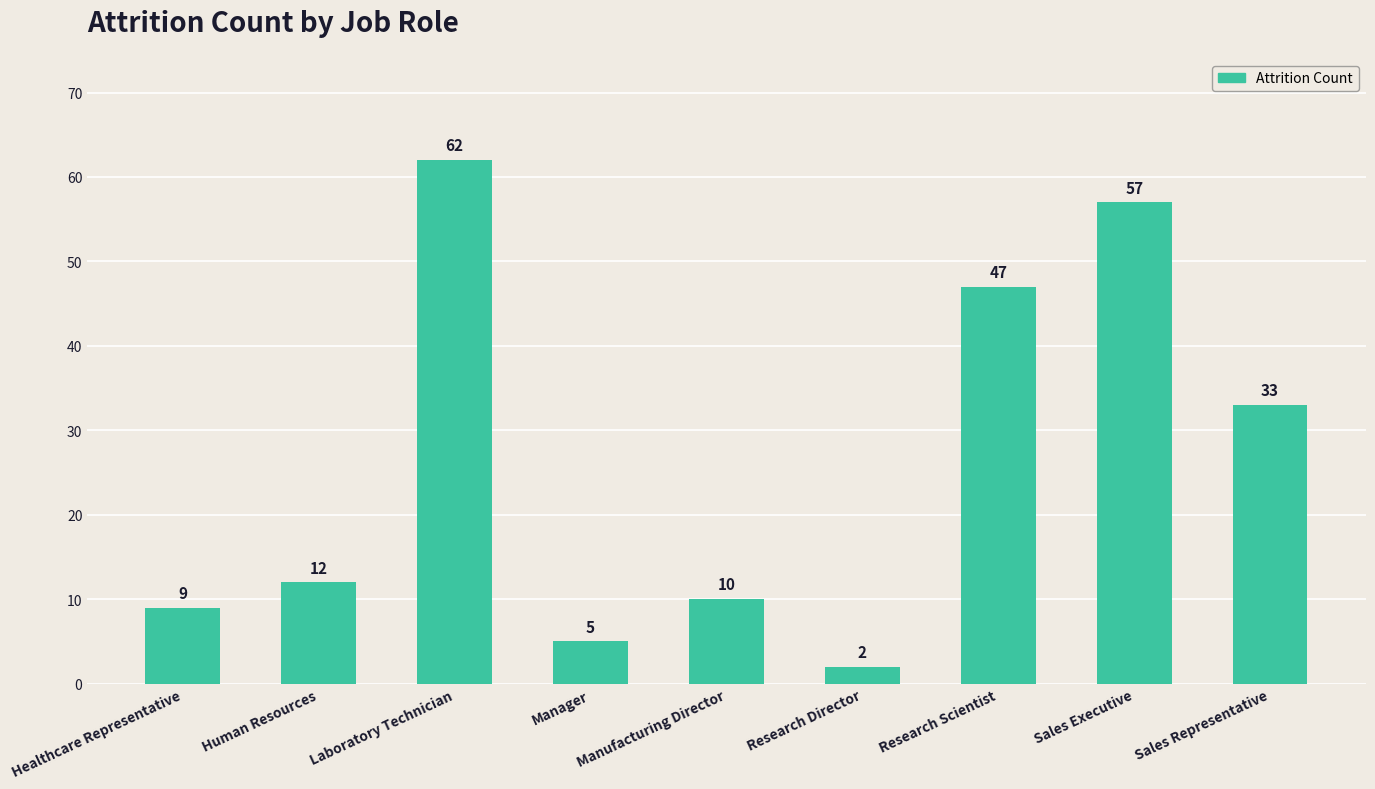

How many values are below 12?

4